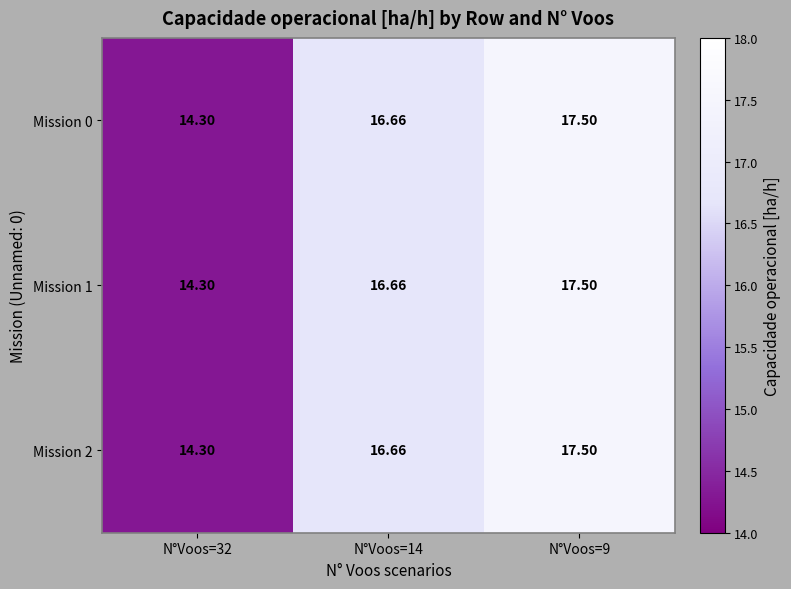

Is the value of Mission 0 at N°Voos=9 greater than the value of Mission 1 at N°Voos=14?

Yes